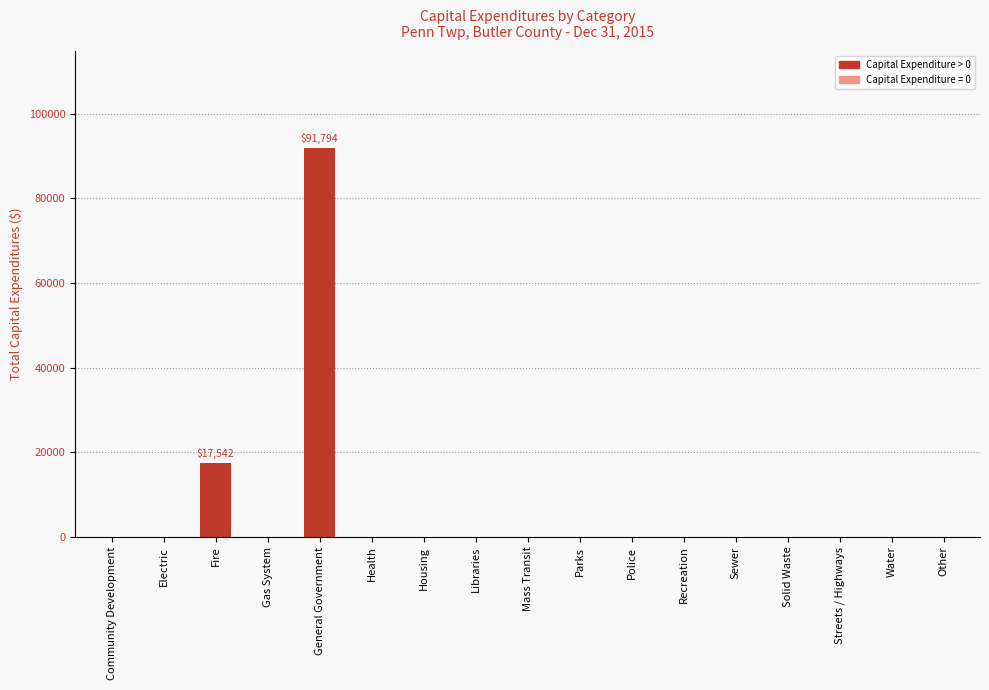

Does the chart contain stacked bars?

No